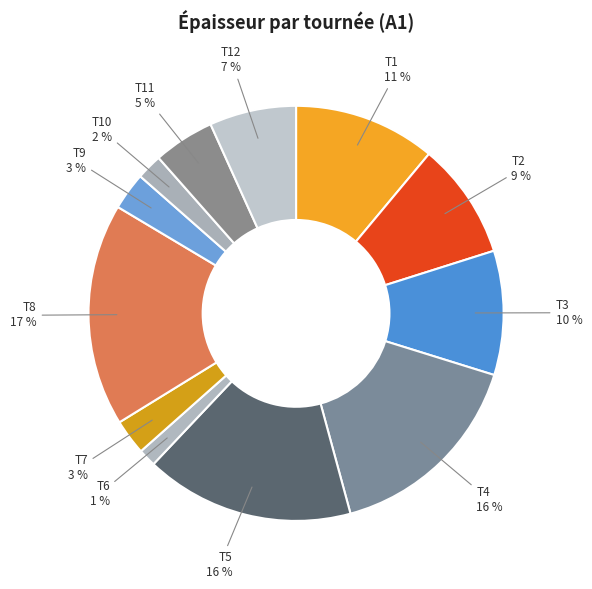

Approximately how many times larger is the value at T2 compared to T12?

1.3